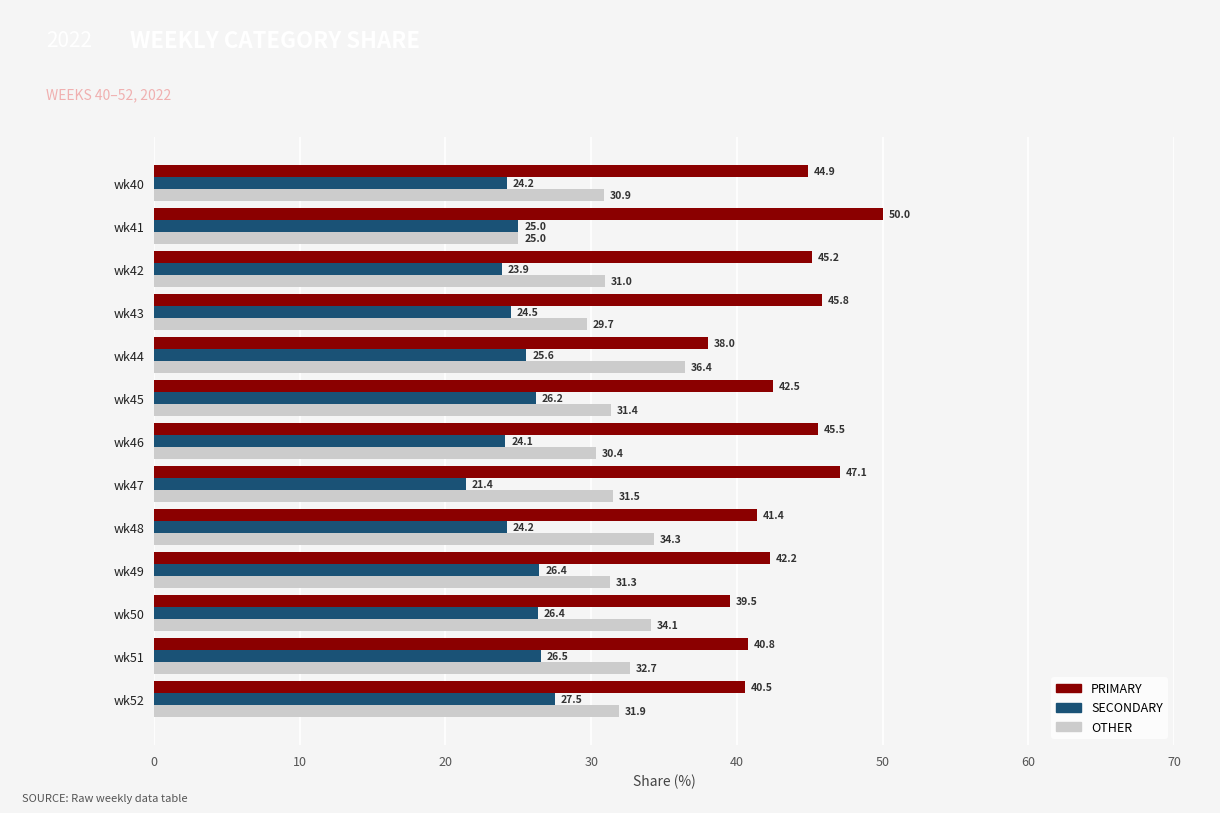

The PRIMARY series shows 11.2 at wk47. True or false?

False